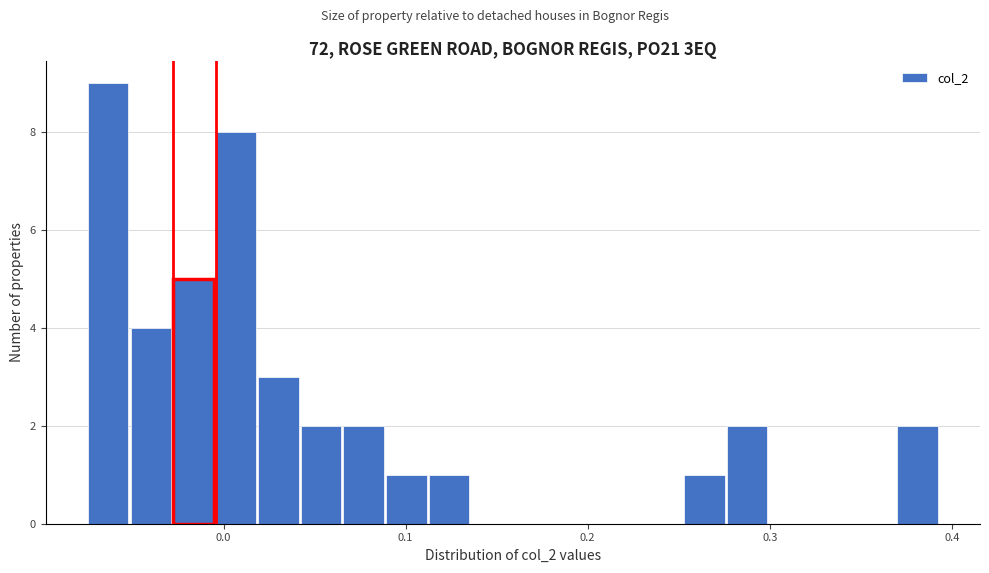

Read against the x-axis, roughly where is the centre of the tallest bar?

-0.06